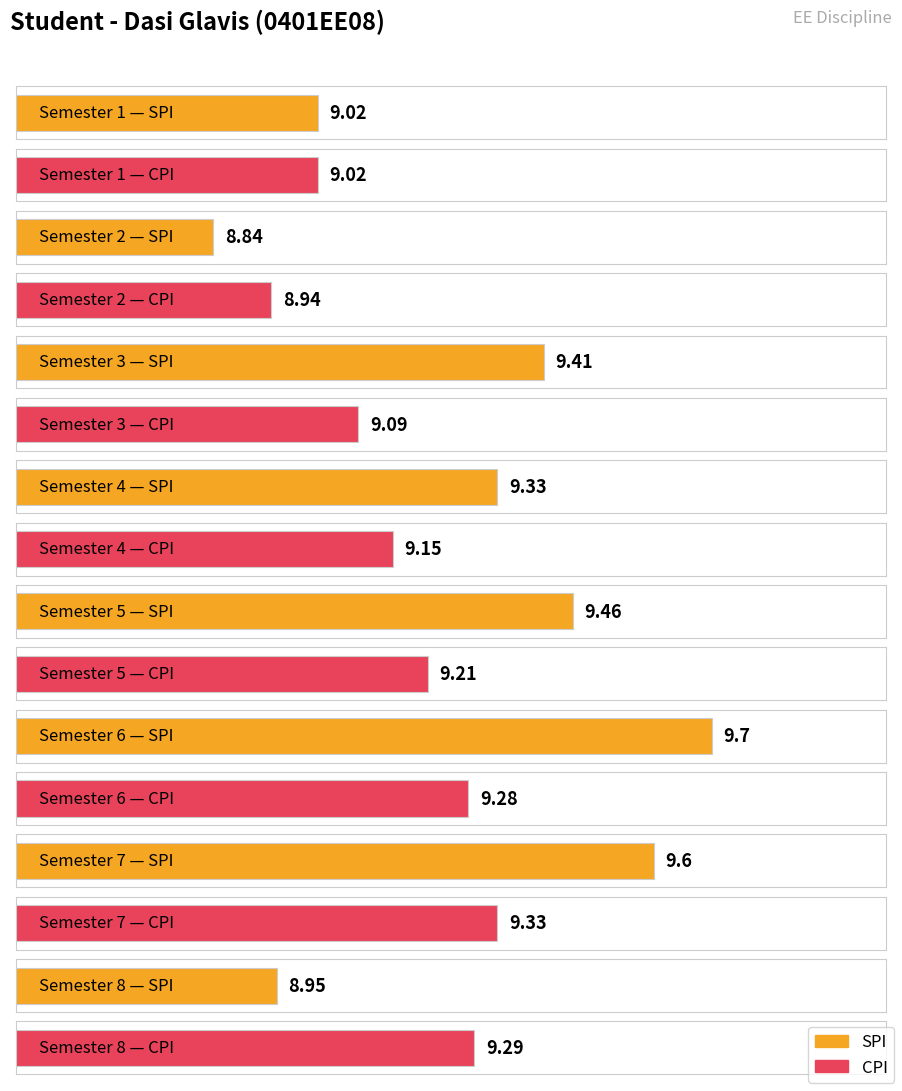

What is the lowest value of the SPI series?

8.8